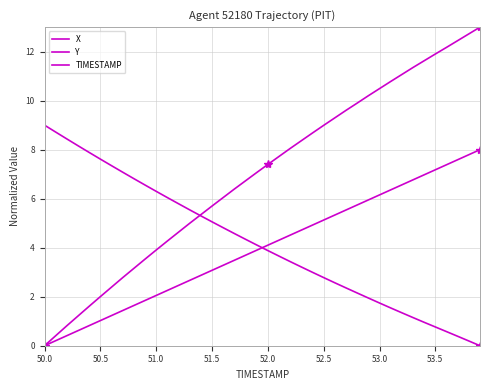

How many series are shown in this chart?

3